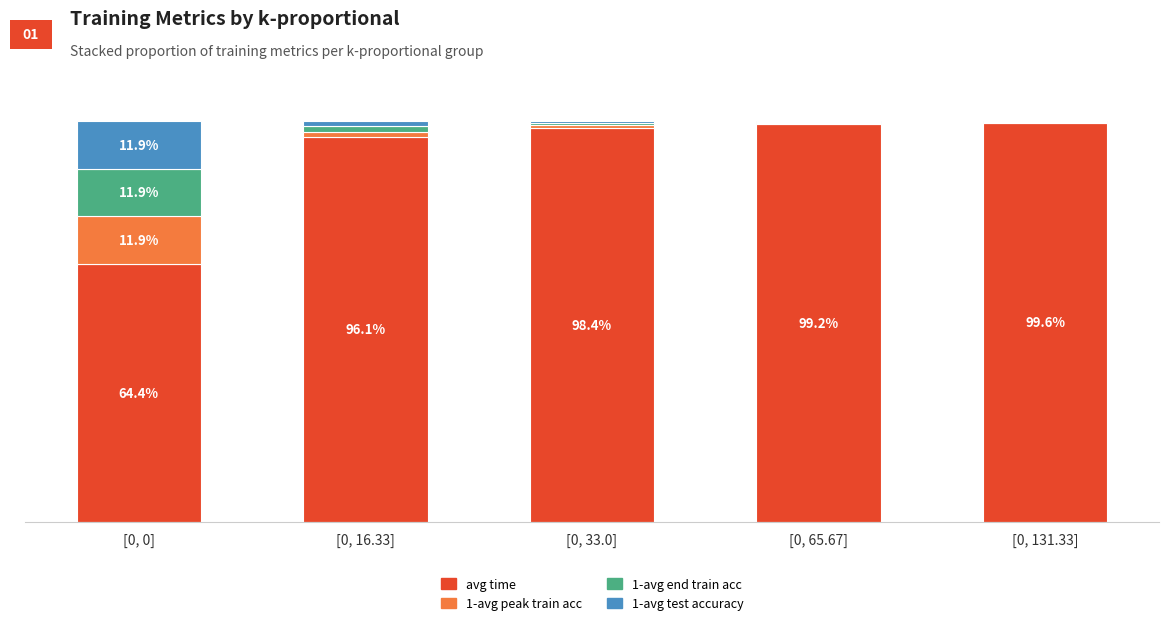

Rank the categories by 1-avg test accuracy value from lowest to highest.

[0, 131.33], [0, 65.67], [0, 33.0], [0, 16.33], [0, 0]